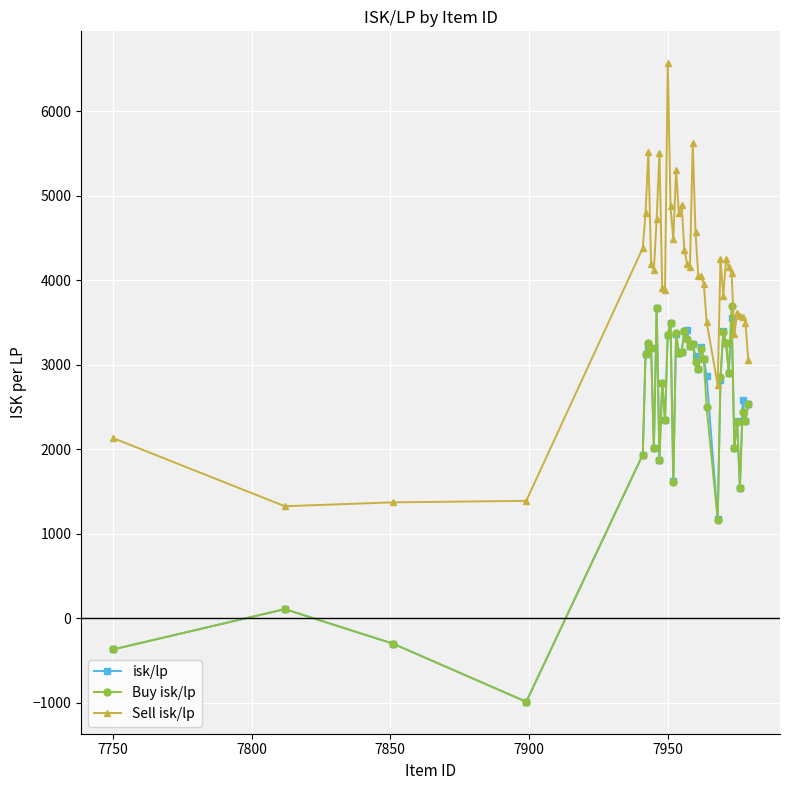

At how many categories does at least one series exceed 401?

40